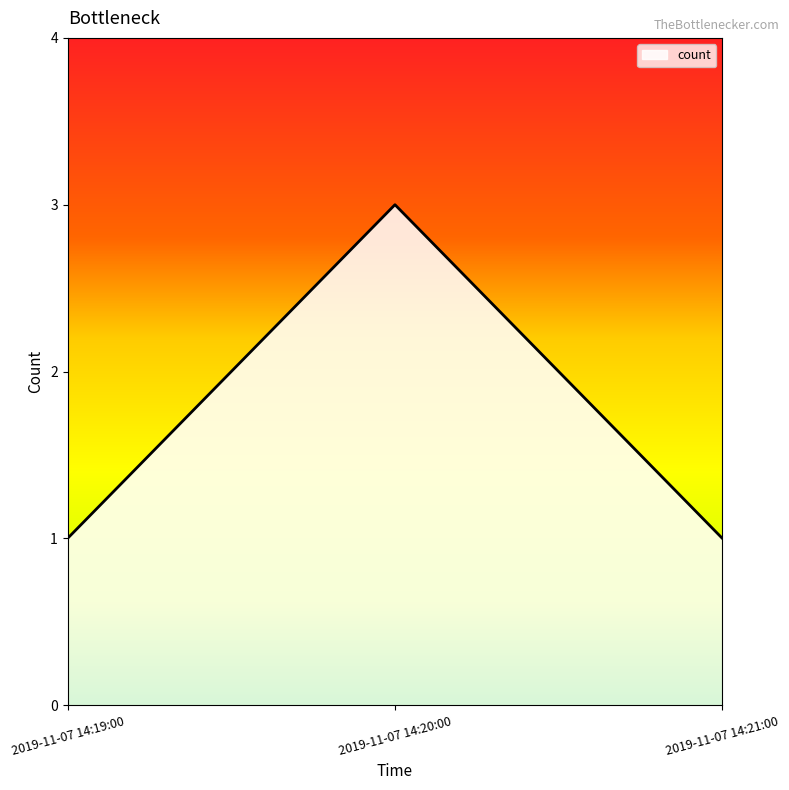

What position from the left is 2019-11-07 14:21:00?

3